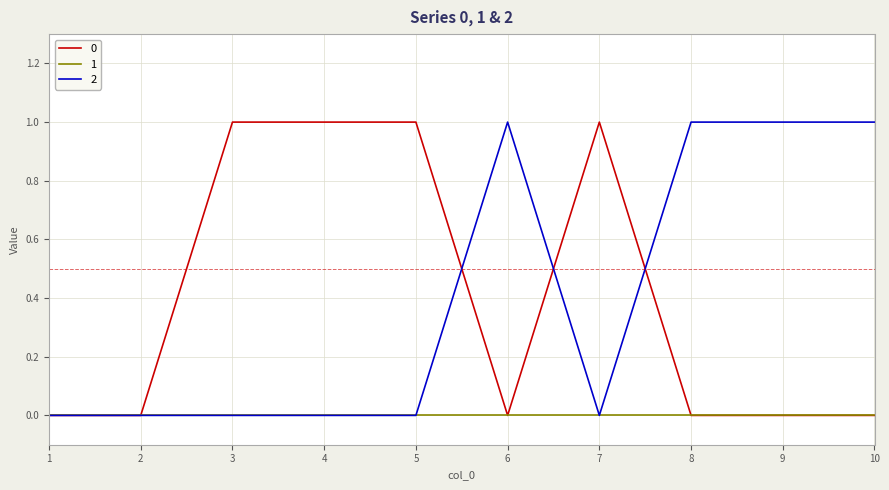

True or false: 2 has a value of -1 at 5.

False